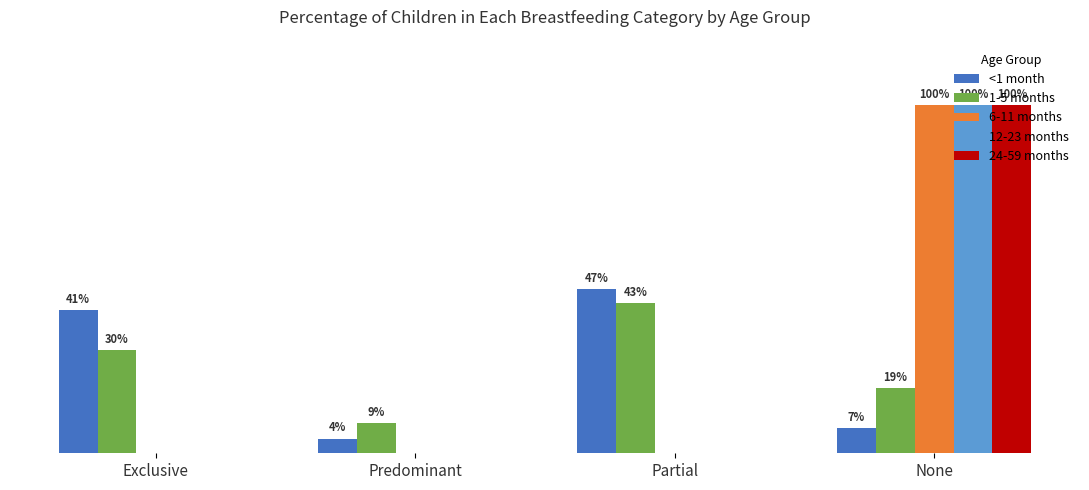

The 12-23 months series shows 0.0 at Partial. True or false?

True